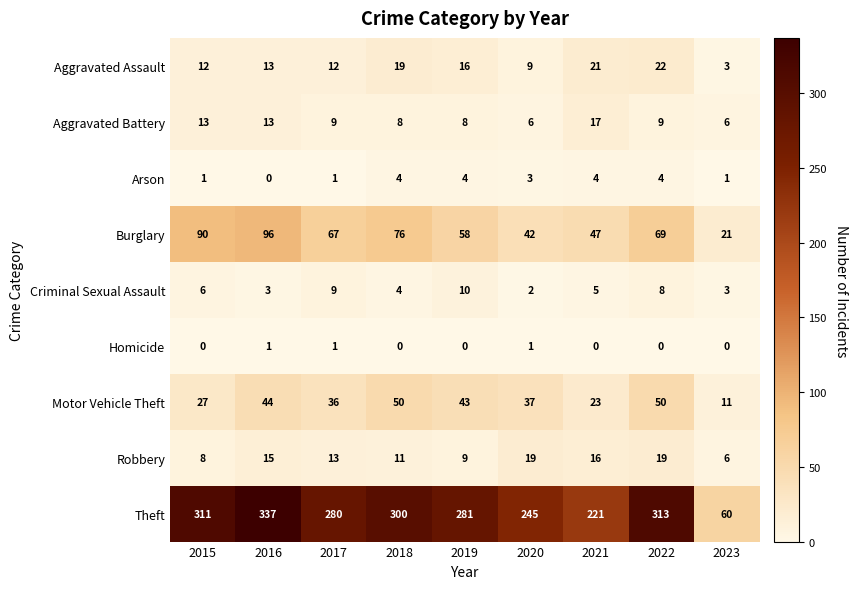

Count the number of data series in this chart.

9